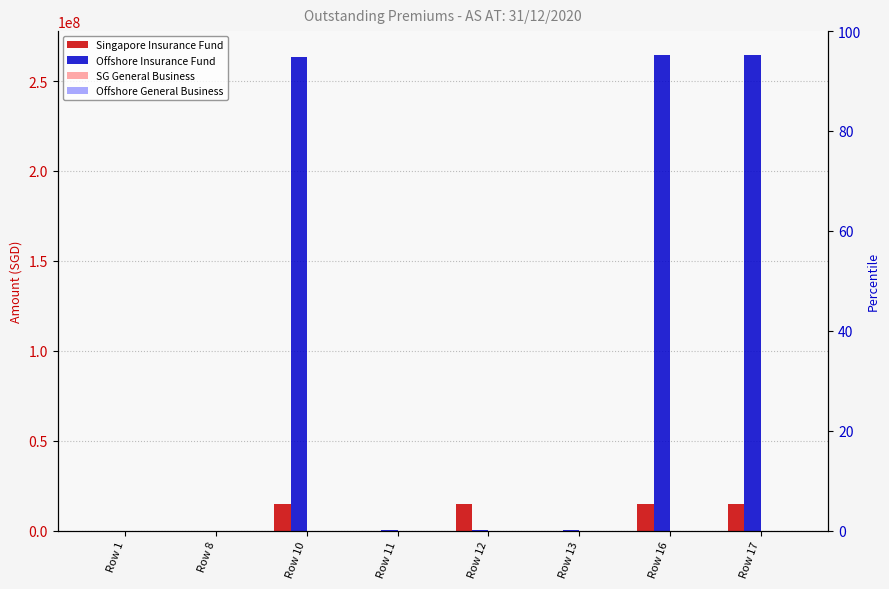

Is it true that Singapore Insurance Fund equals -6245655 at Row 8?

False